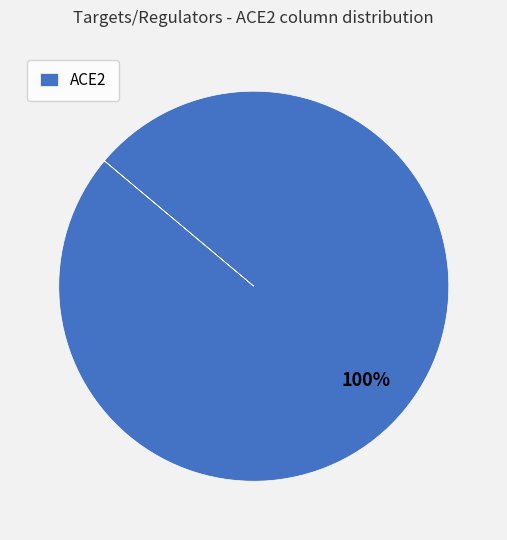

Is there a majority slice in this chart?

Yes